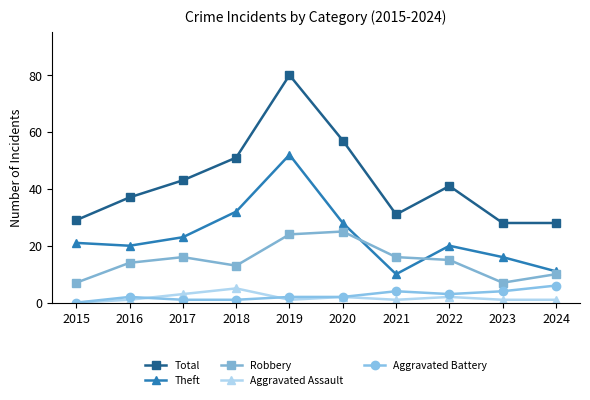

What is the total value across all series at 2017?

86